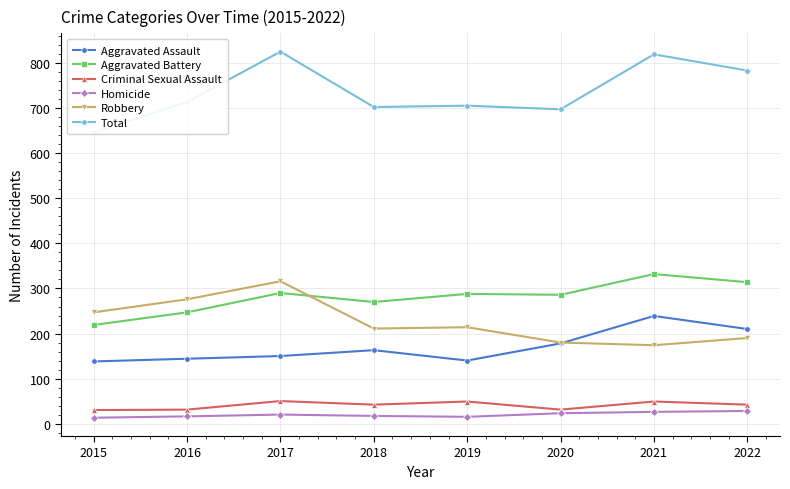

How many data points in Aggravated Assault are above 163?

3